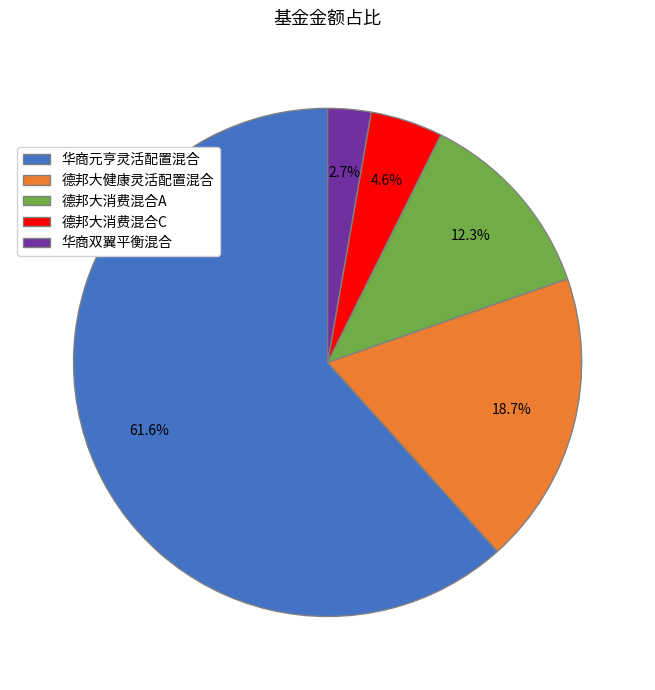

To the nearest percent, what is the combined percentage of 华商元亨灵活配置混合 and 华商双翼平衡混合?

64%